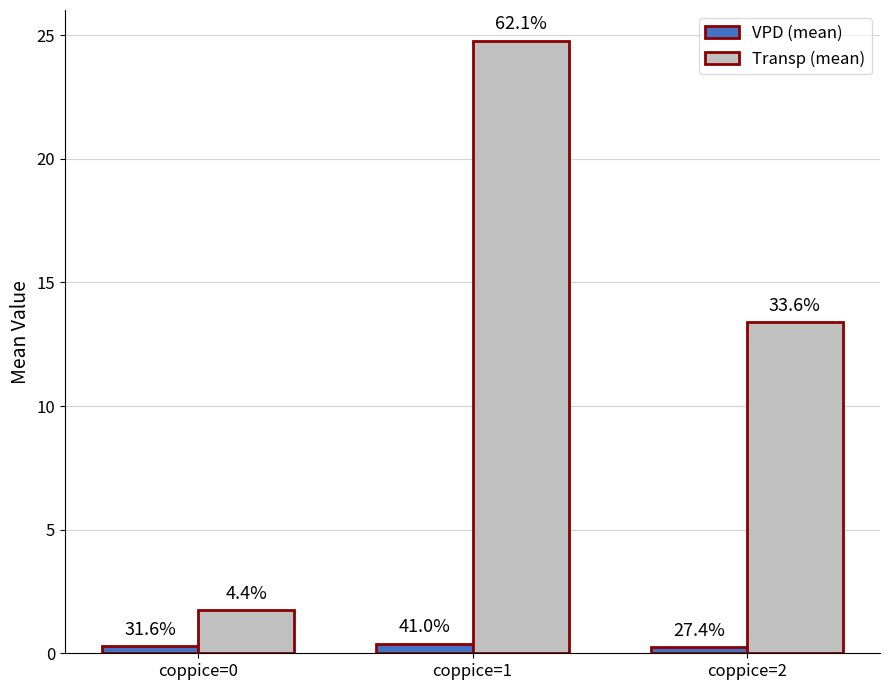

Is the value of VPD (mean) at coppice=2 greater than the value of Transp (mean) at coppice=2?

No